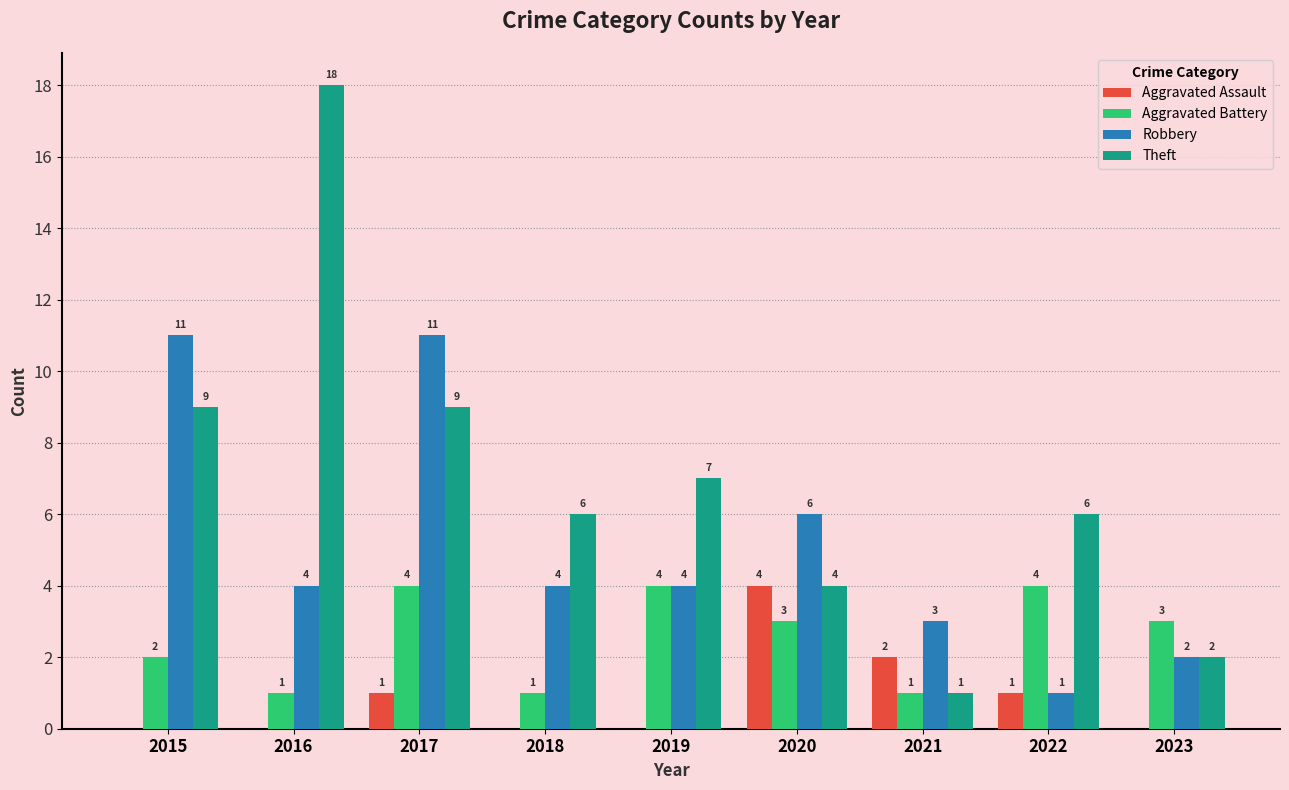

True or false: Theft has a value of 9 at 2015.

True